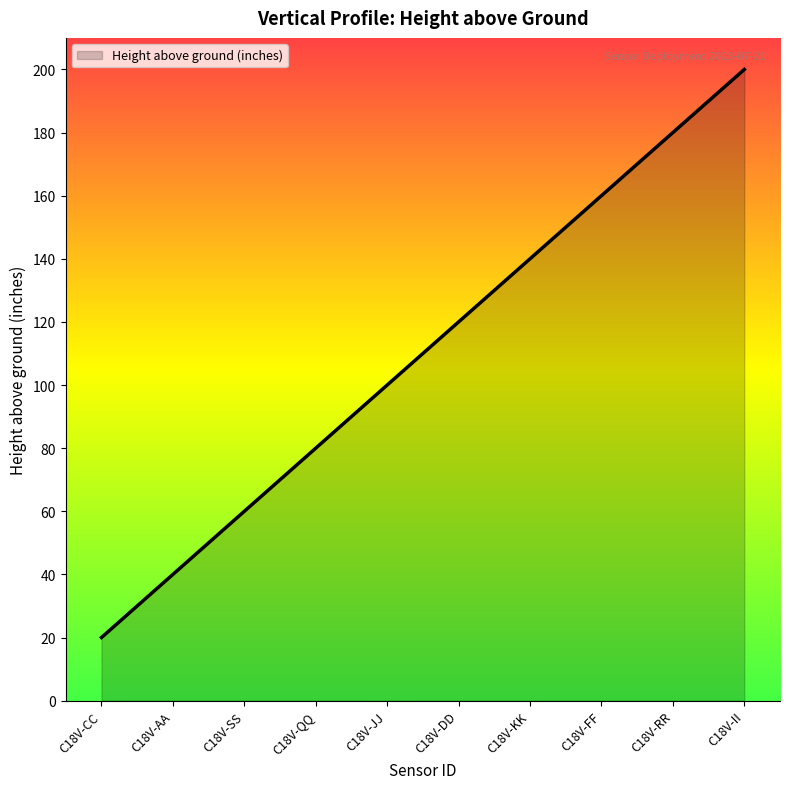

List the labels in order of value, smallest first.

C18V-CC, C18V-AA, C18V-SS, C18V-QQ, C18V-JJ, C18V-DD, C18V-KK, C18V-FF, C18V-RR, C18V-II